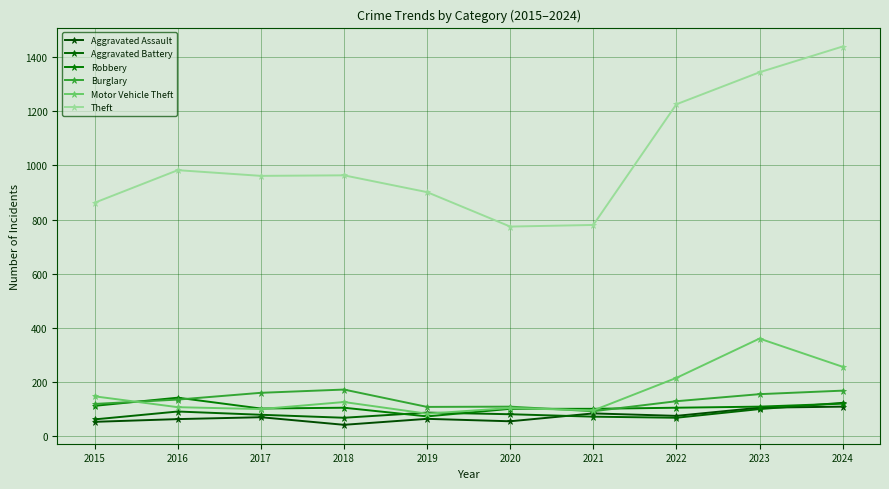

What is the average value of the Theft series?

1023